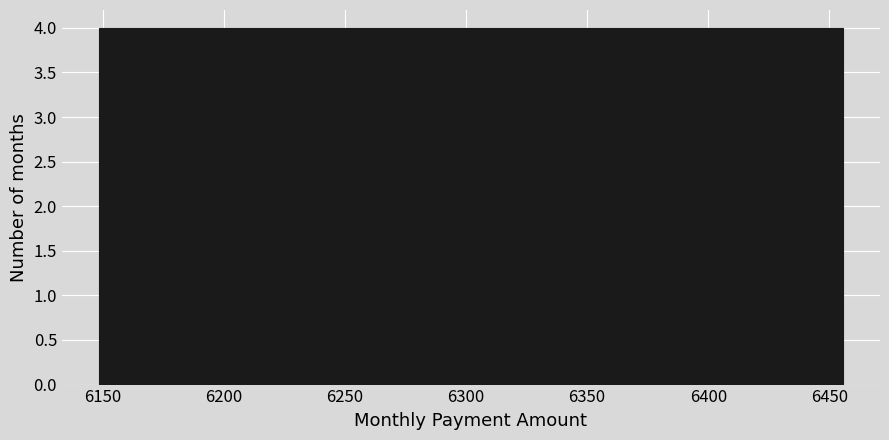

How tall is the bar that spans 6270 to 6300 on the x-axis? Neither the bar edges nor the heights are printed on the chart, so give them approximately, as read against the axes.

4